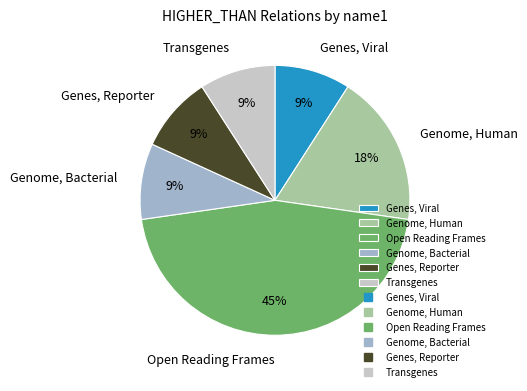

Does any single category account for the majority?

No